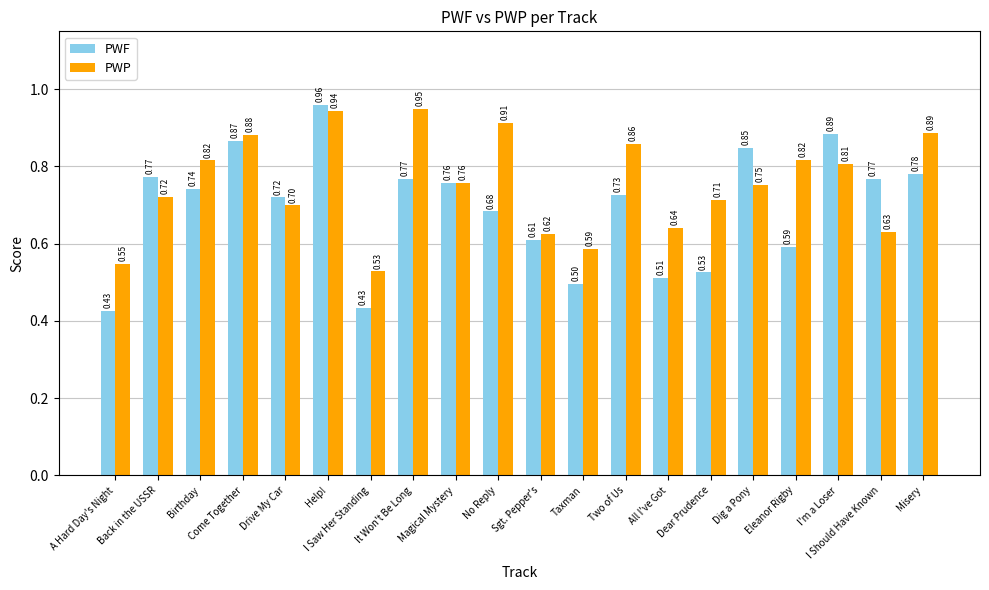

What is the difference between the highest and lowest values at All I've Got?

0.1